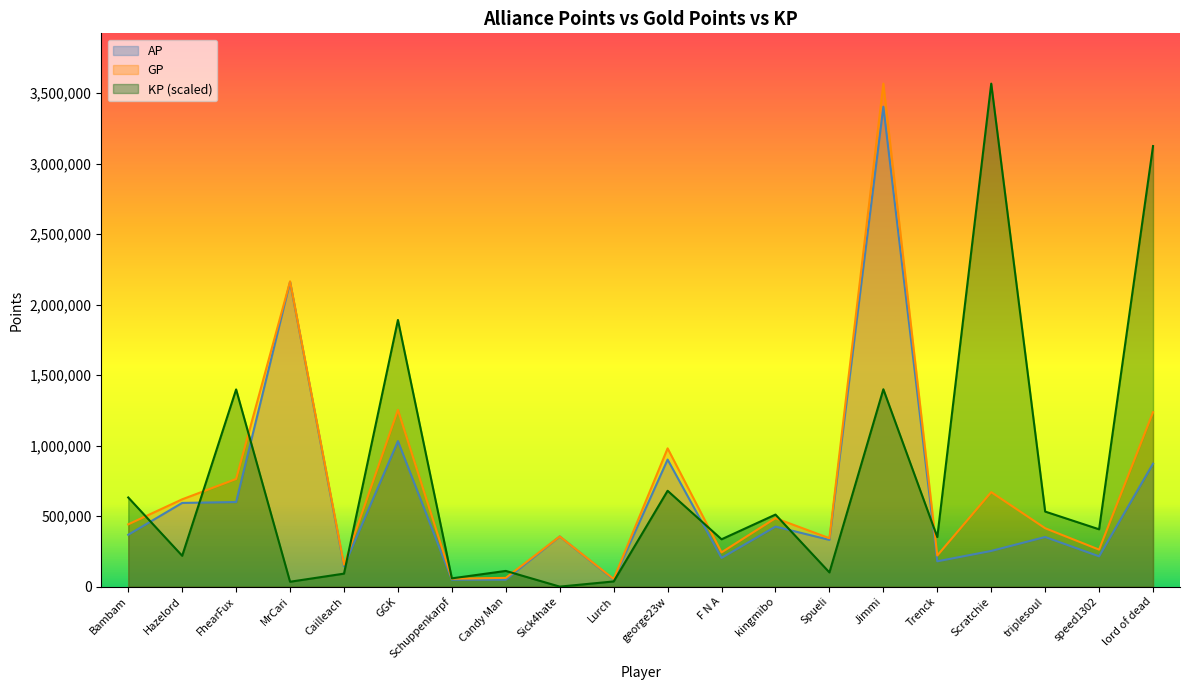

Between F N A and triplesoul, which series saw the biggest shift?

KP (scaled)